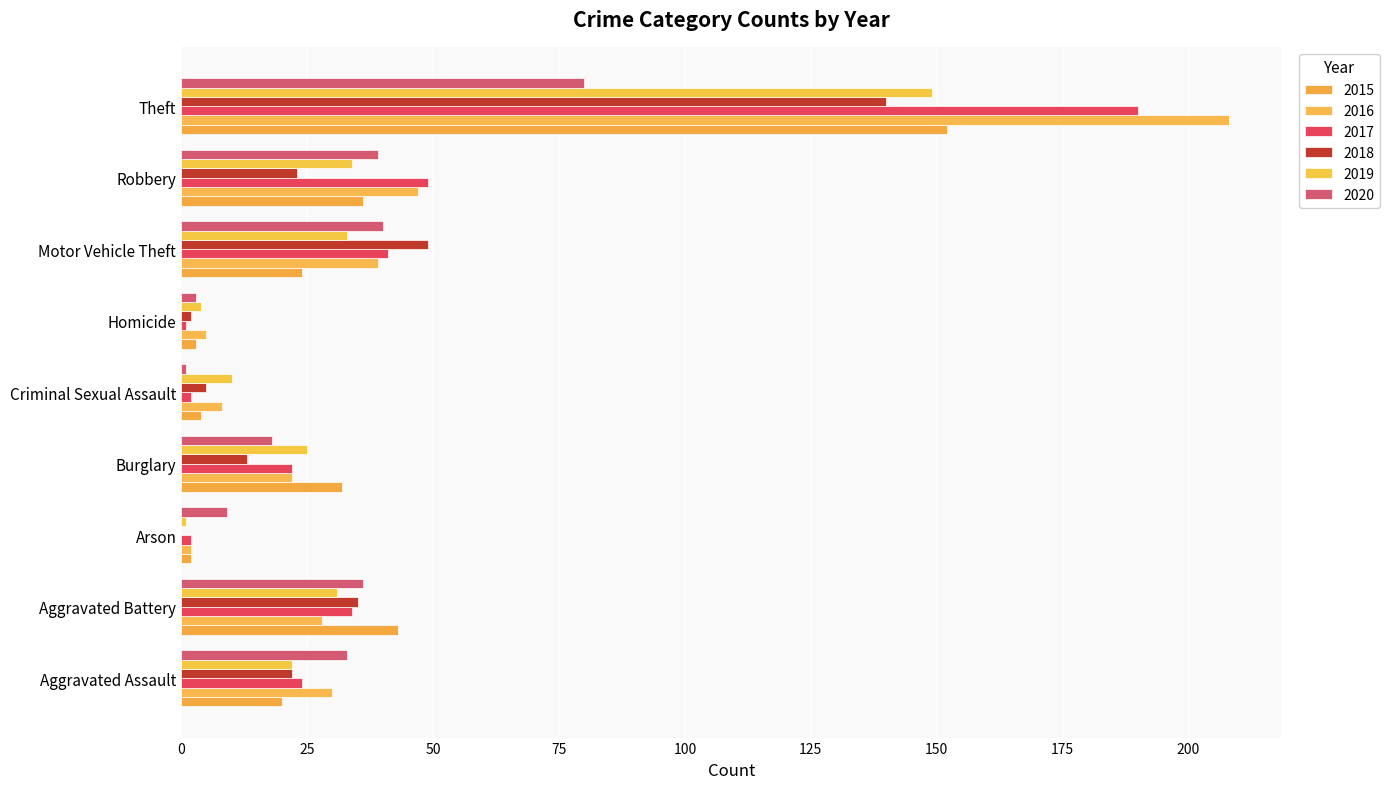

What is the label of the 4th bar from the right?

Homicide